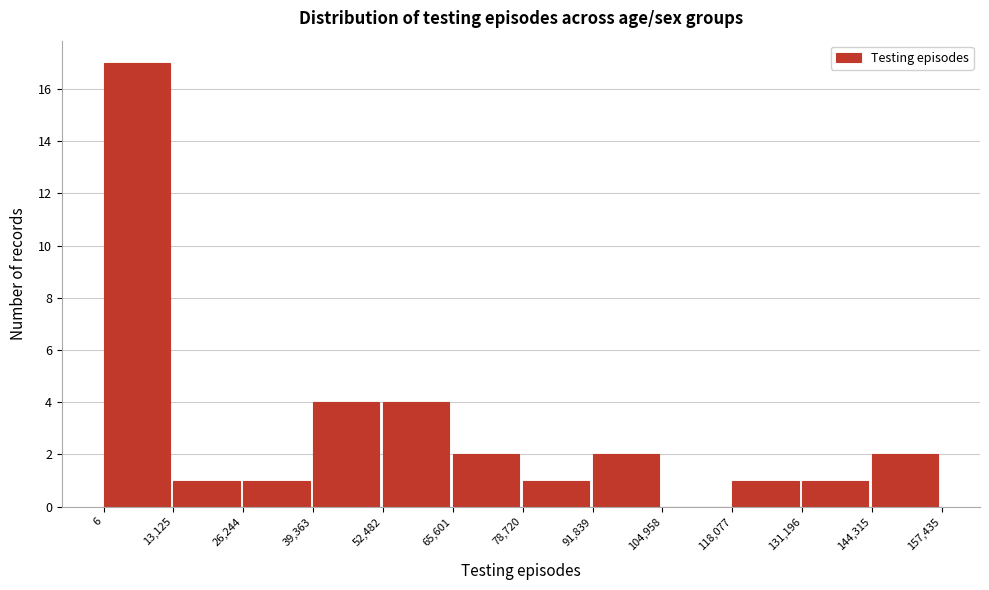

Reading left to right, list every bar in this chart as the range it spans on the x-axis followed by its height. The values are not printed on the chart, so give them approximately, as read against the axis.

6 to 13,125: 17
13,125 to 26,244: 1
26,244 to 39,363: 1
39,363 to 52,482: 4
52,482 to 65,601: 4
65,601 to 78,720: 2
78,720 to 91,839: 1
91,839 to 104,958: 2
104,958 to 118,077: 0
118,077 to 131,196: 1
131,196 to 144,315: 1
144,315 to 157,435: 2